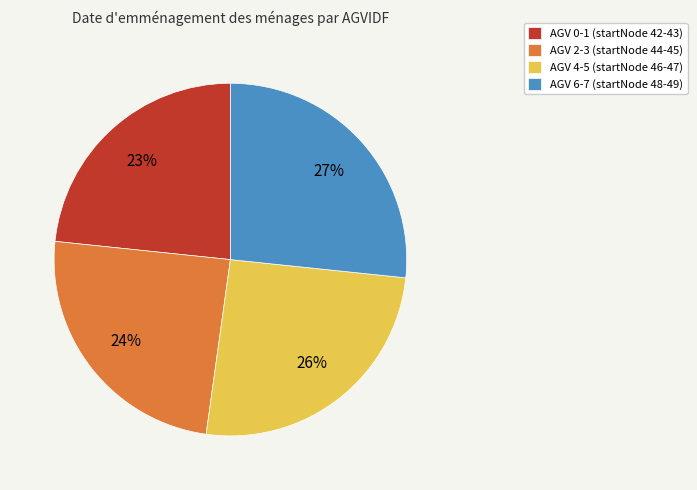

Is there any slice that represents more than half of the pie?

No